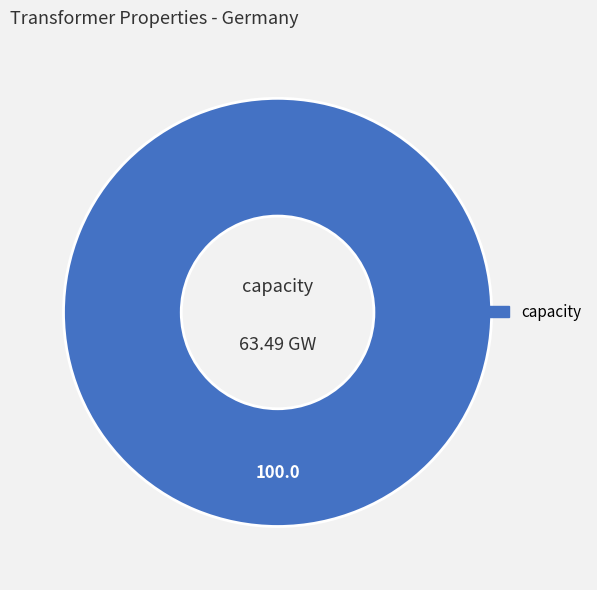

How many slices are in this pie chart?

1